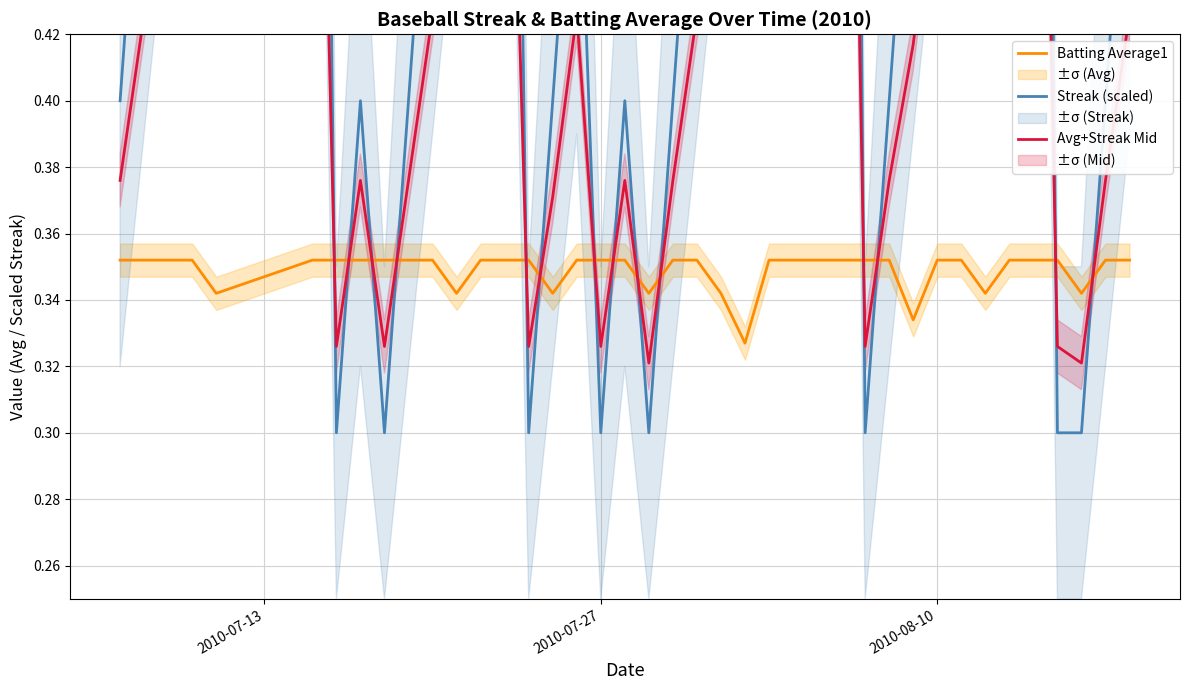

The Batting Average1 series shows 0.6 at 2010-07-27. True or false?

False